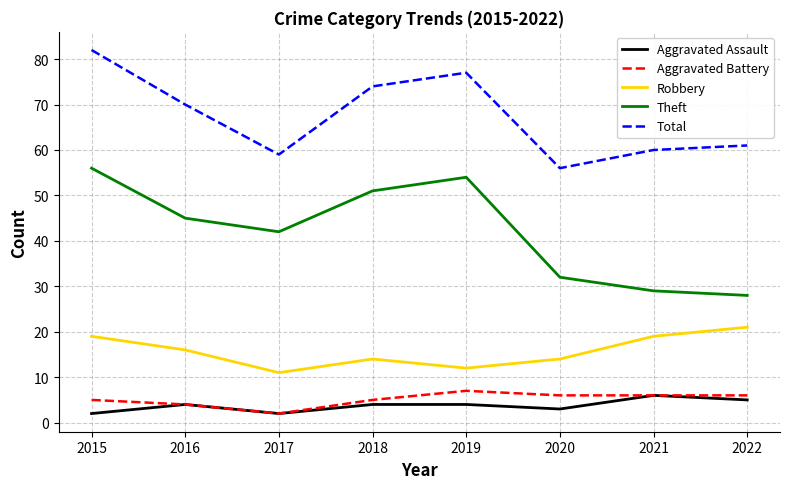

Which category has the lowest value in the Total series?

2020